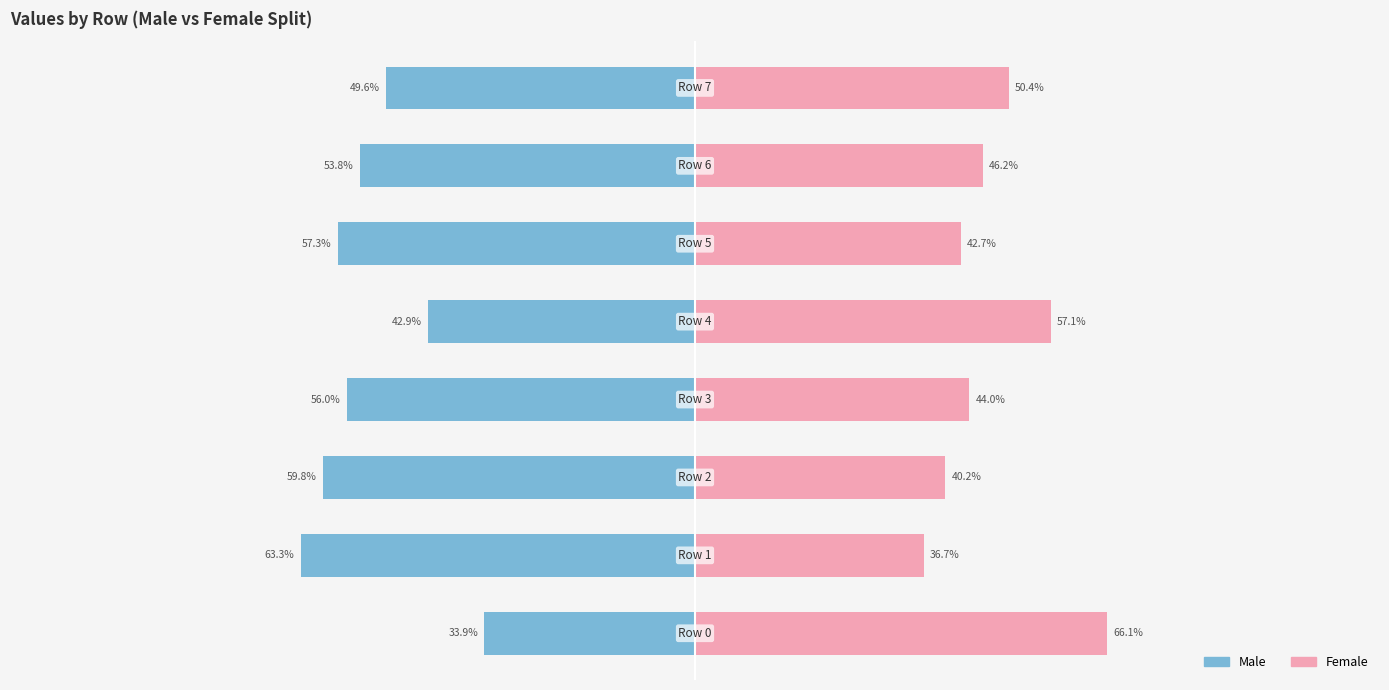

Is it true that Male equals -19.0 at 50?

False